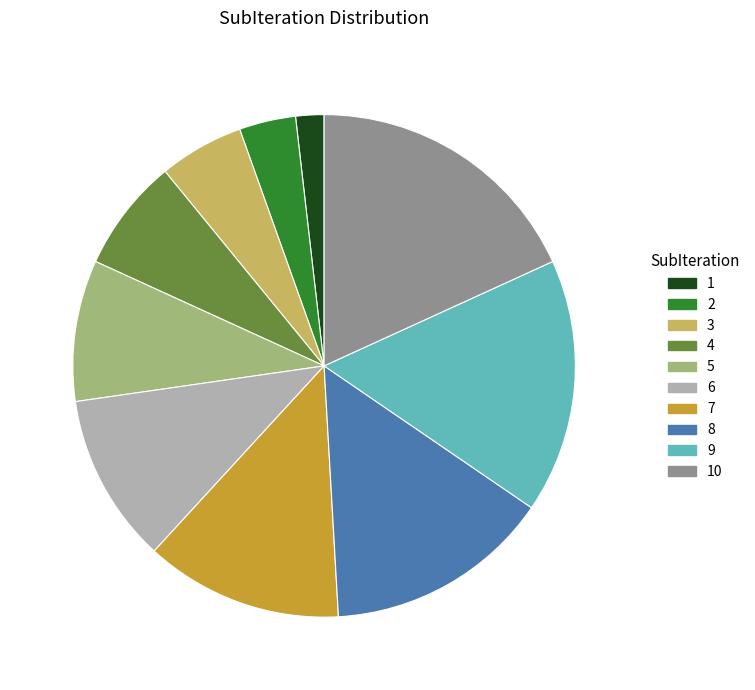

How many slices are in this pie chart?

10